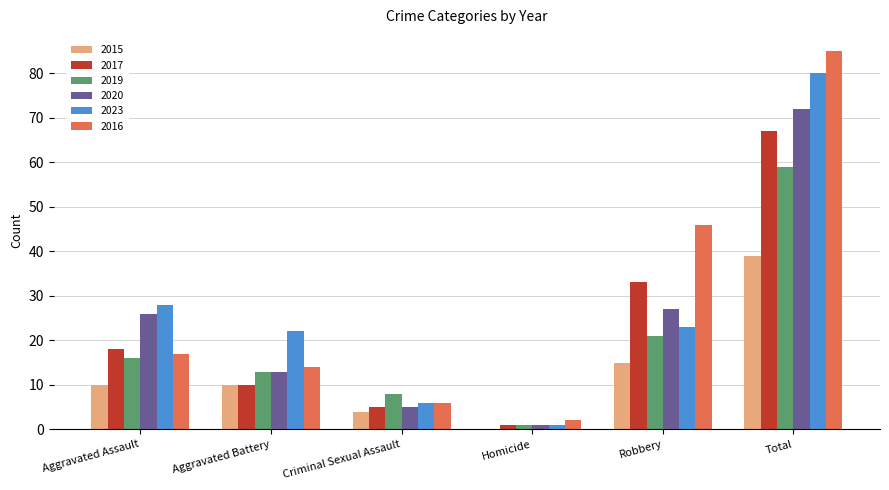

At which label is 2020 closest to 36?

Robbery